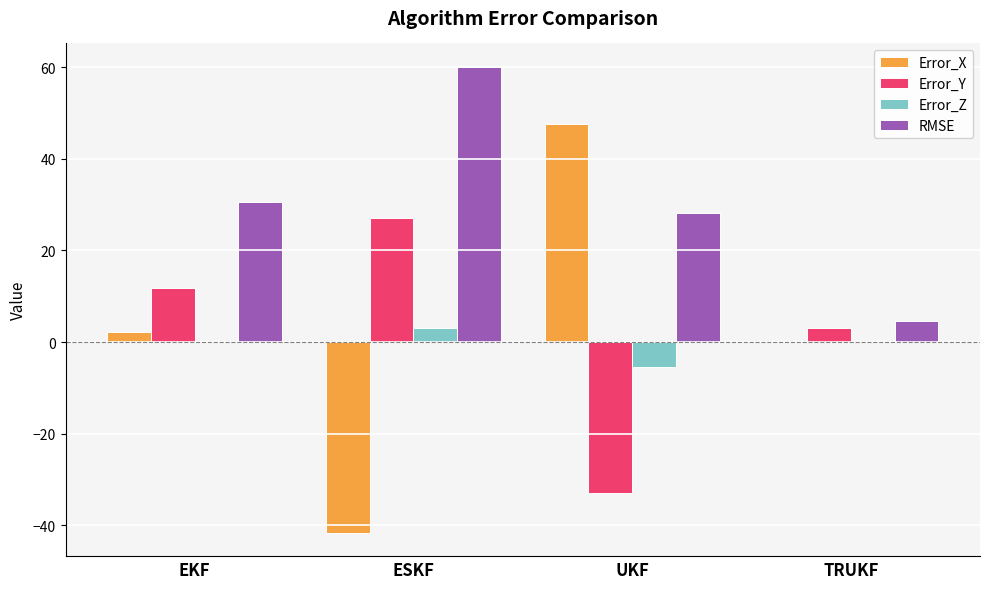

The RMSE series shows 4.7 at TRUKF. True or false?

True